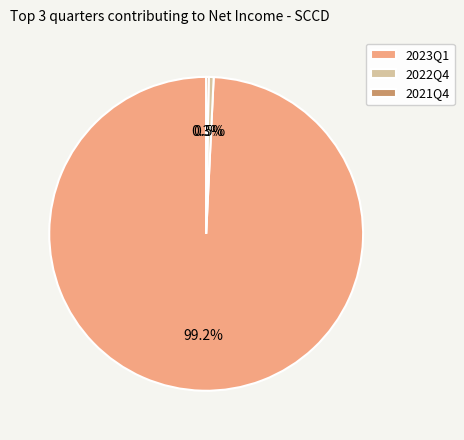

Between 2023Q1 and 2022Q4, which is larger?

2023Q1